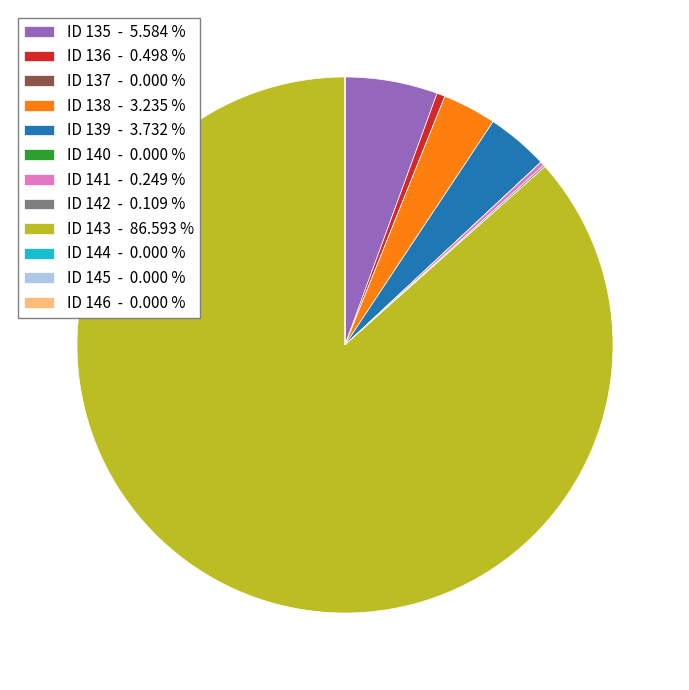

Is there any slice that represents more than half of the pie?

Yes